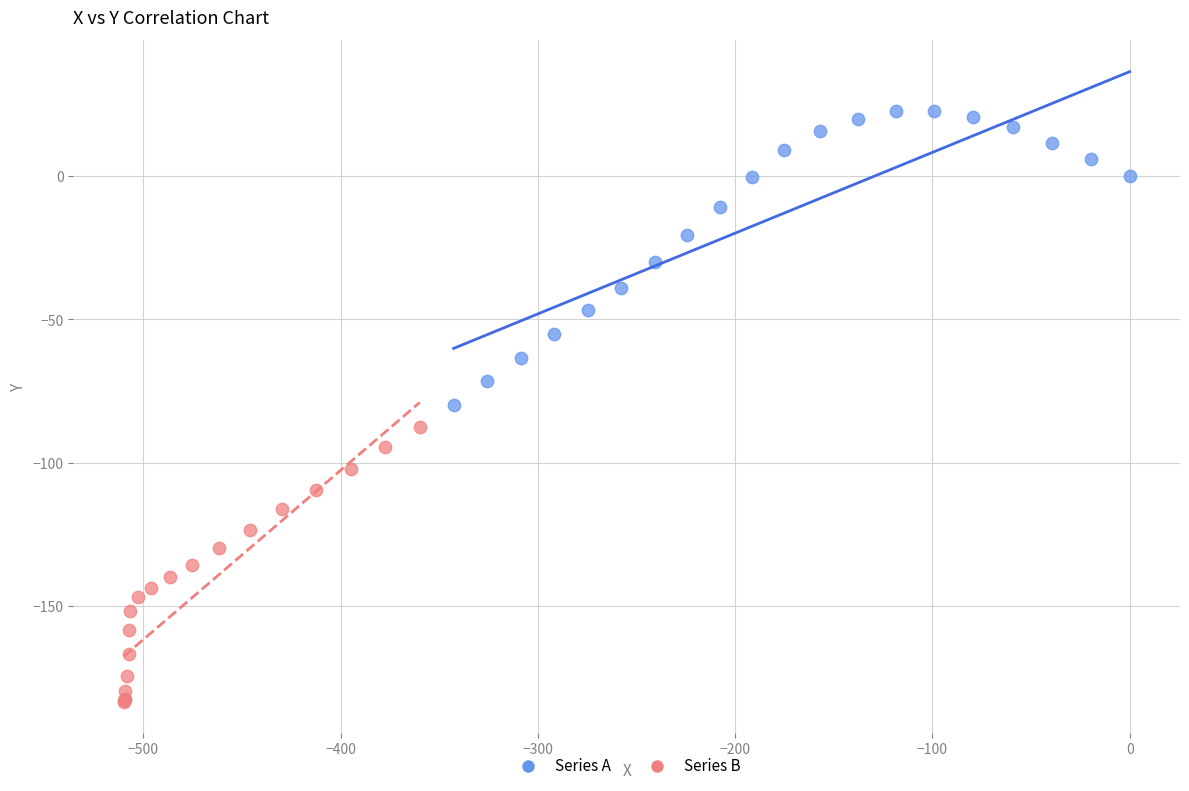

Which series has the widest spread of Y values?

Series A